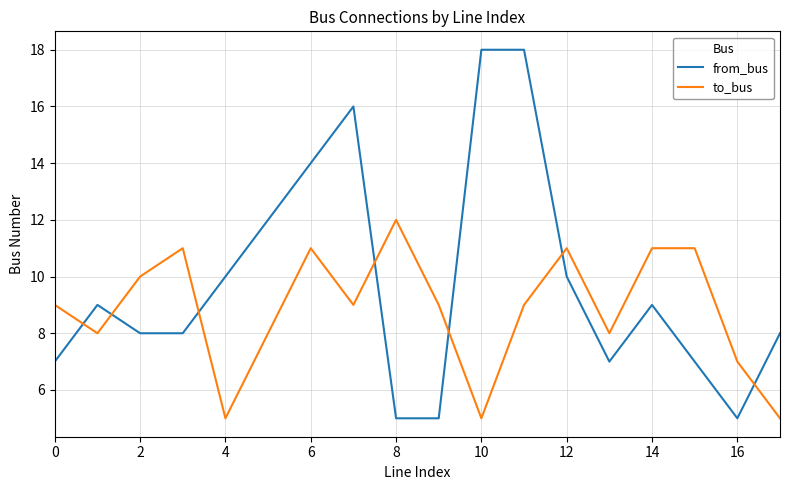

True or false: to_bus and from_bus intersect in this chart.

True